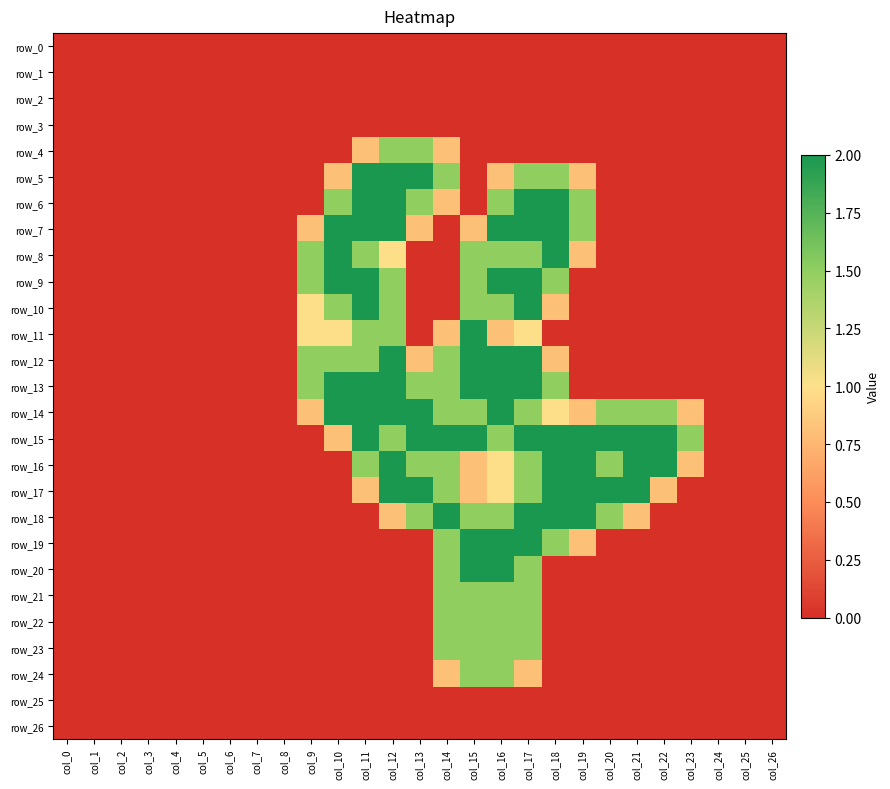

Between col_8 and col_11, which series saw the biggest shift?

row_5